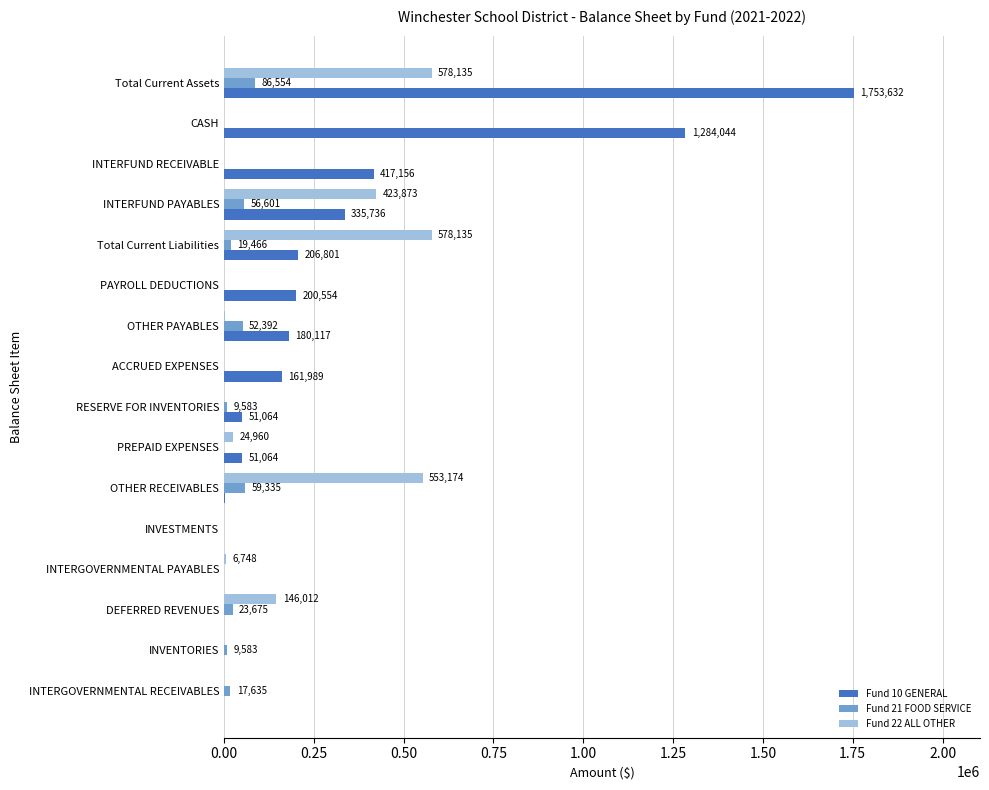

Between INTERGOVERNMENTAL RECEIVABLES and INVENTORIES, which series saw the biggest shift?

Fund 21 FOOD SERVICE